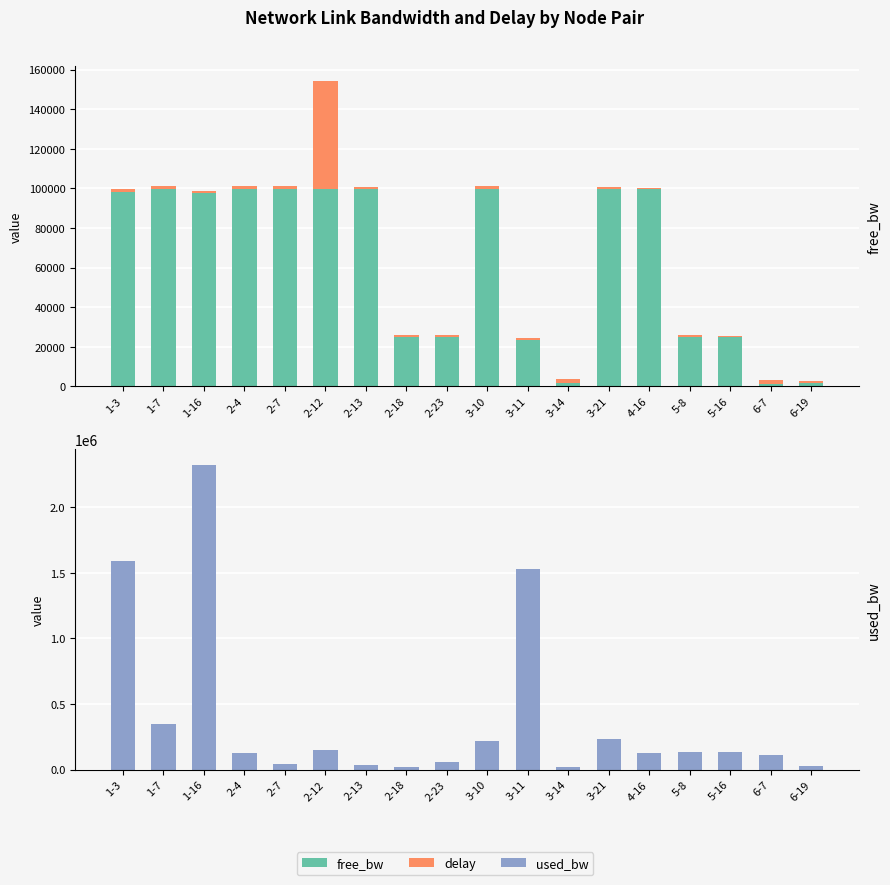

What is the lowest value of the free_bw series?

1436.5